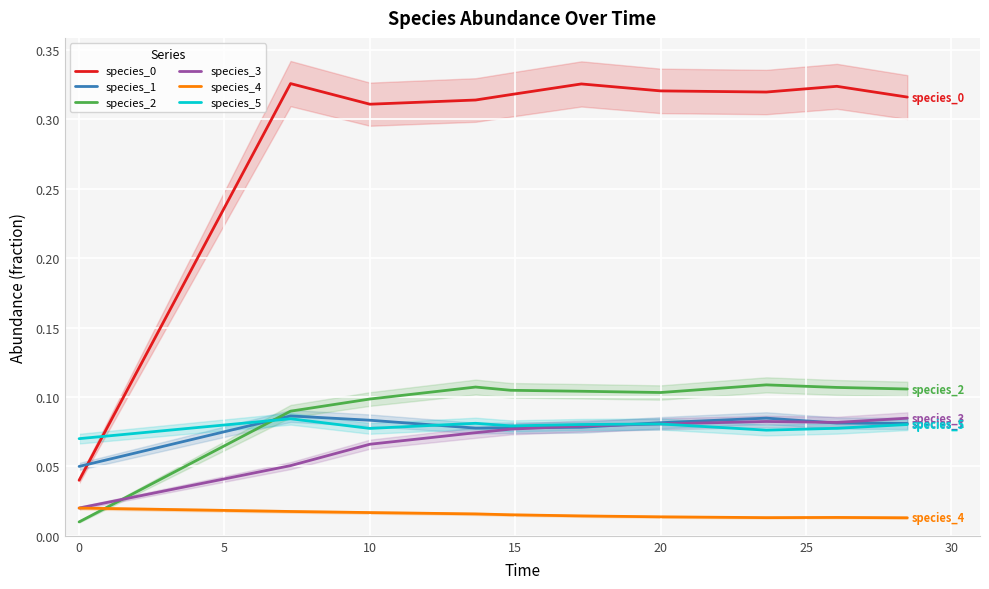

At how many categories does at least one series exceed 0?

10